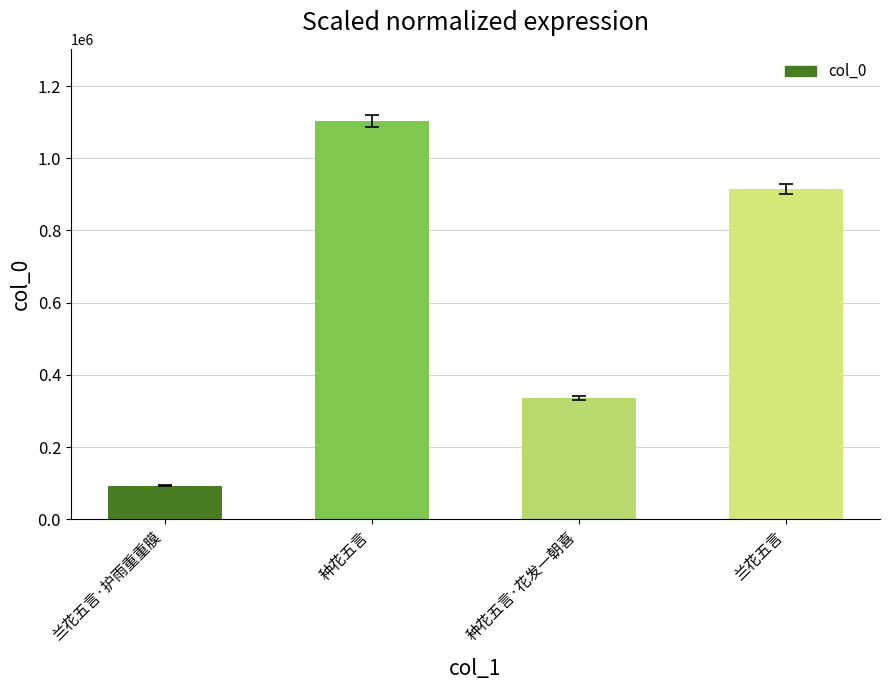

Reading left to right, transcribe all the data shown in this chart.

92482	1103092	336175	915132